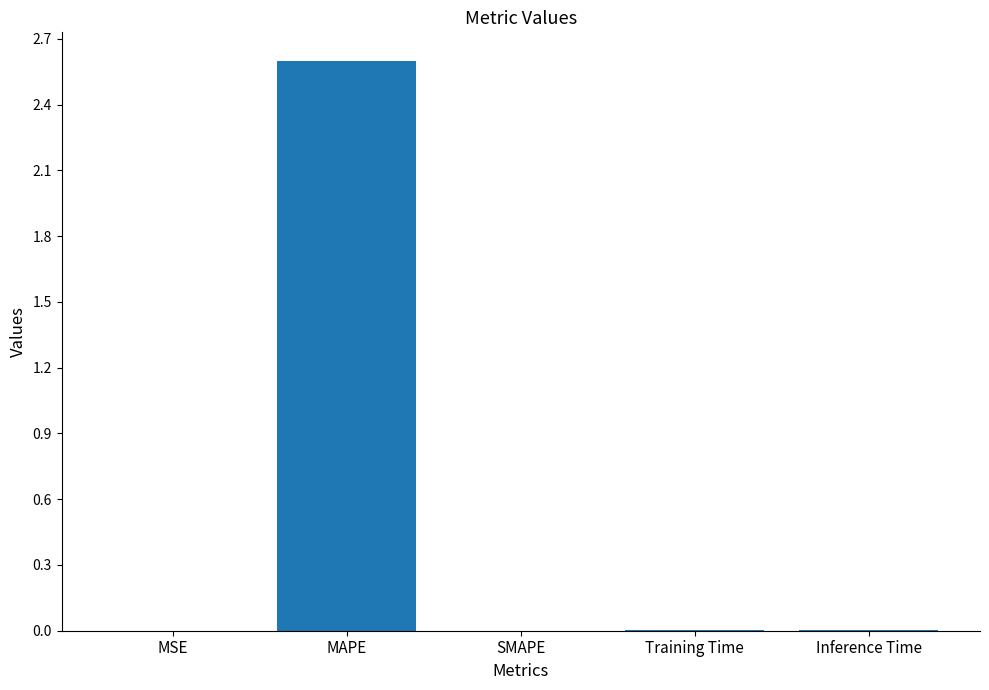

The chart shows a value of 0.0 at MSE. True or false?

True